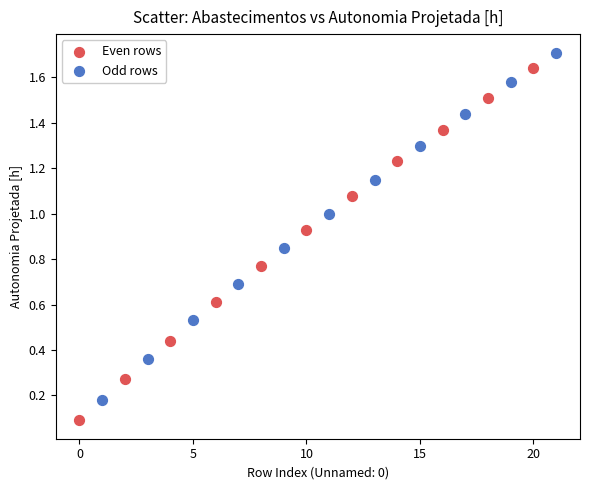

Which series reaches the maximum Y coordinate?

Odd rows